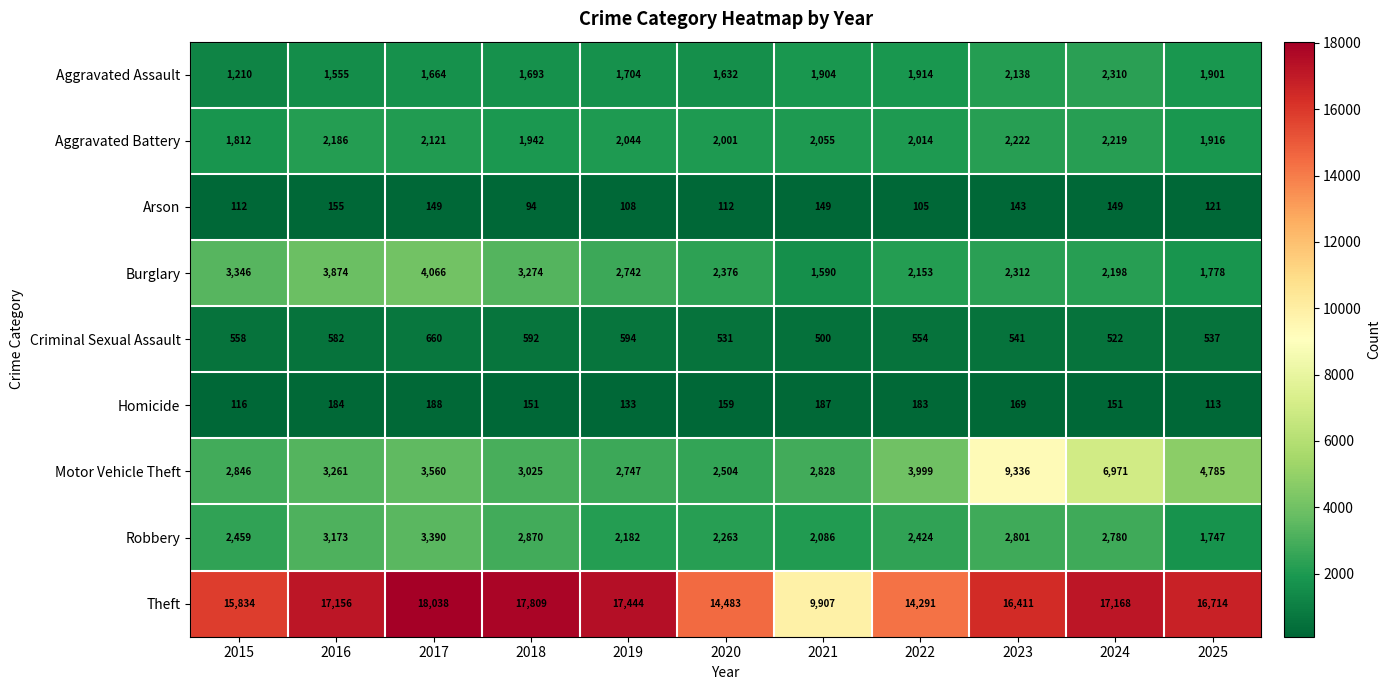

Rank the series at 2017 from lowest to highest value.

Arson, Homicide, Criminal Sexual Assault, Aggravated Assault, Aggravated Battery, Robbery, Motor Vehicle Theft, Burglary, Theft